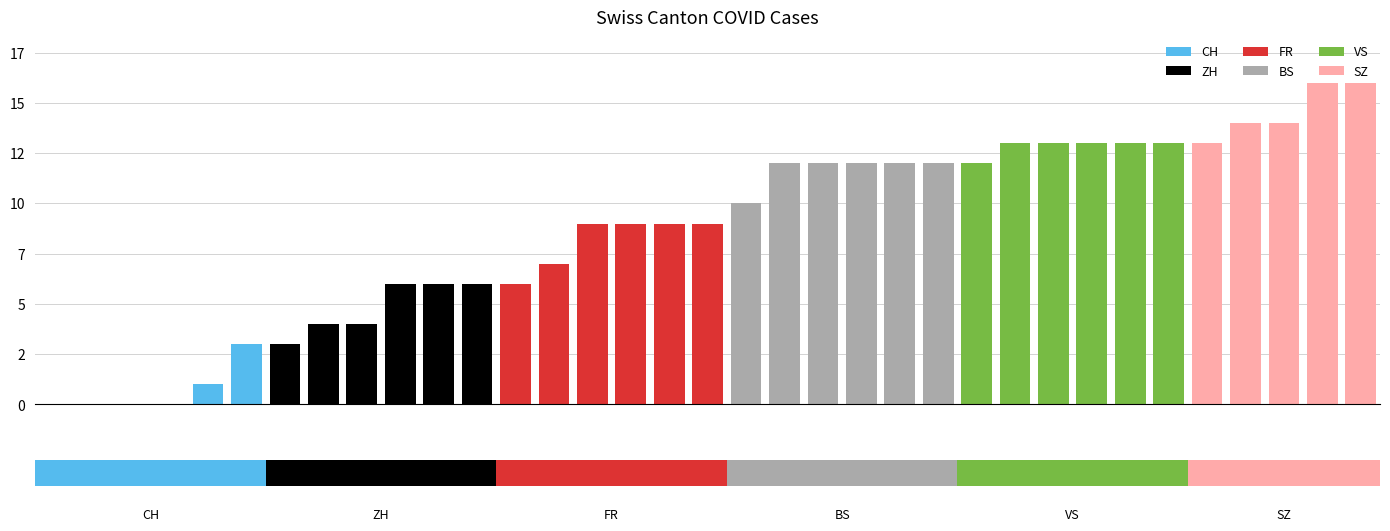

Between 2020-06-14 and 2020-06-17, which series saw the biggest shift?

CH